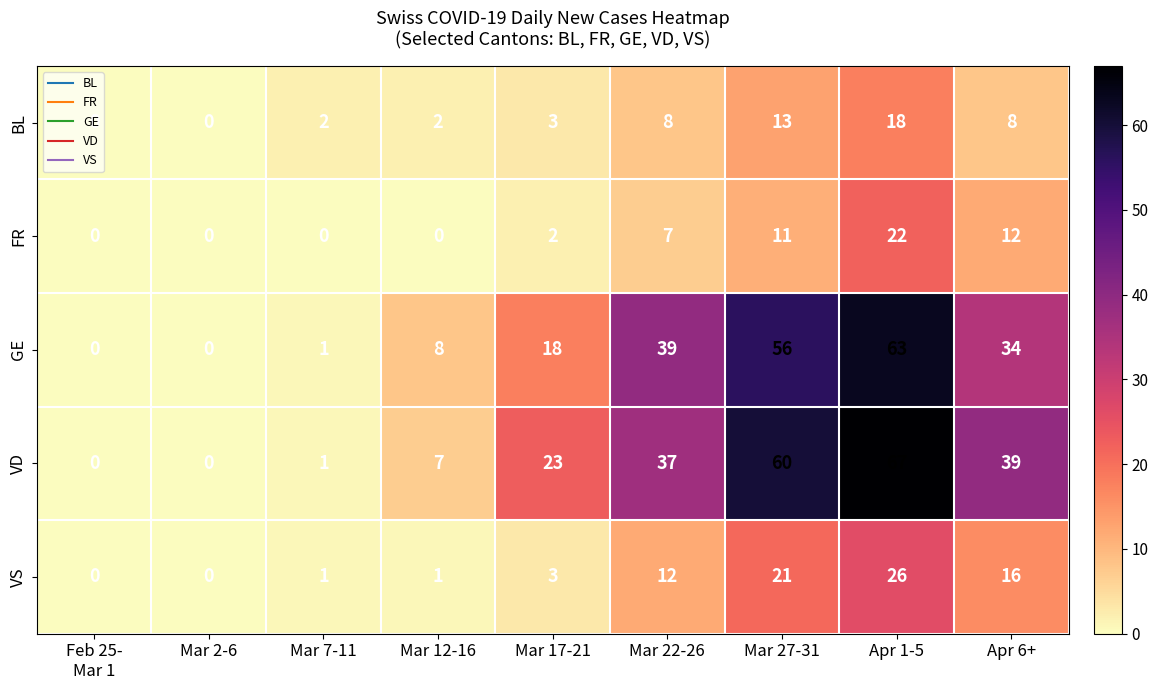

How many categories are shown in the chart?

9